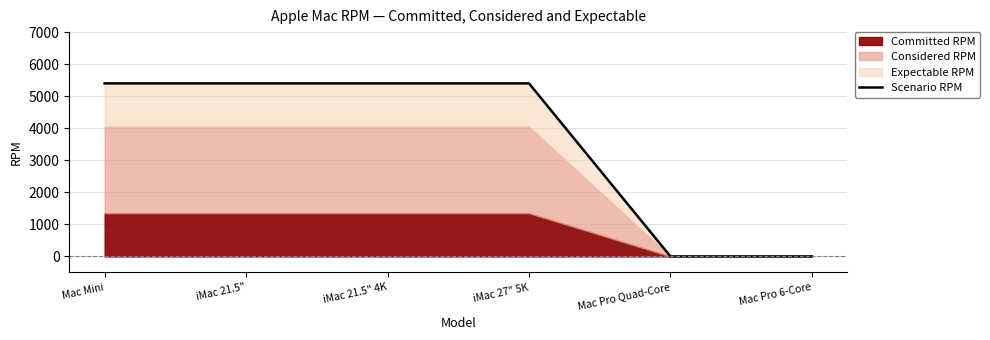

How many lines are shown in the chart?

1